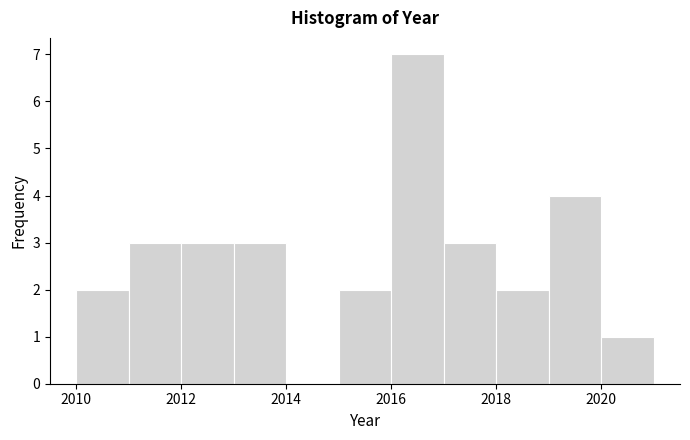

Reading left to right, list every bar in this chart as the range it spans on the x-axis followed by its height. The values are not printed on the chart, so give them approximately, as read against the axis.

2010 to 2011: 2
2011 to 2012: 3
2012 to 2013: 3
2013 to 2014: 3
2014 to 2015: 0
2015 to 2016: 2
2016 to 2017: 7
2017 to 2018: 3
2018 to 2019: 2
2019 to 2020: 4
2020 to 2021: 1